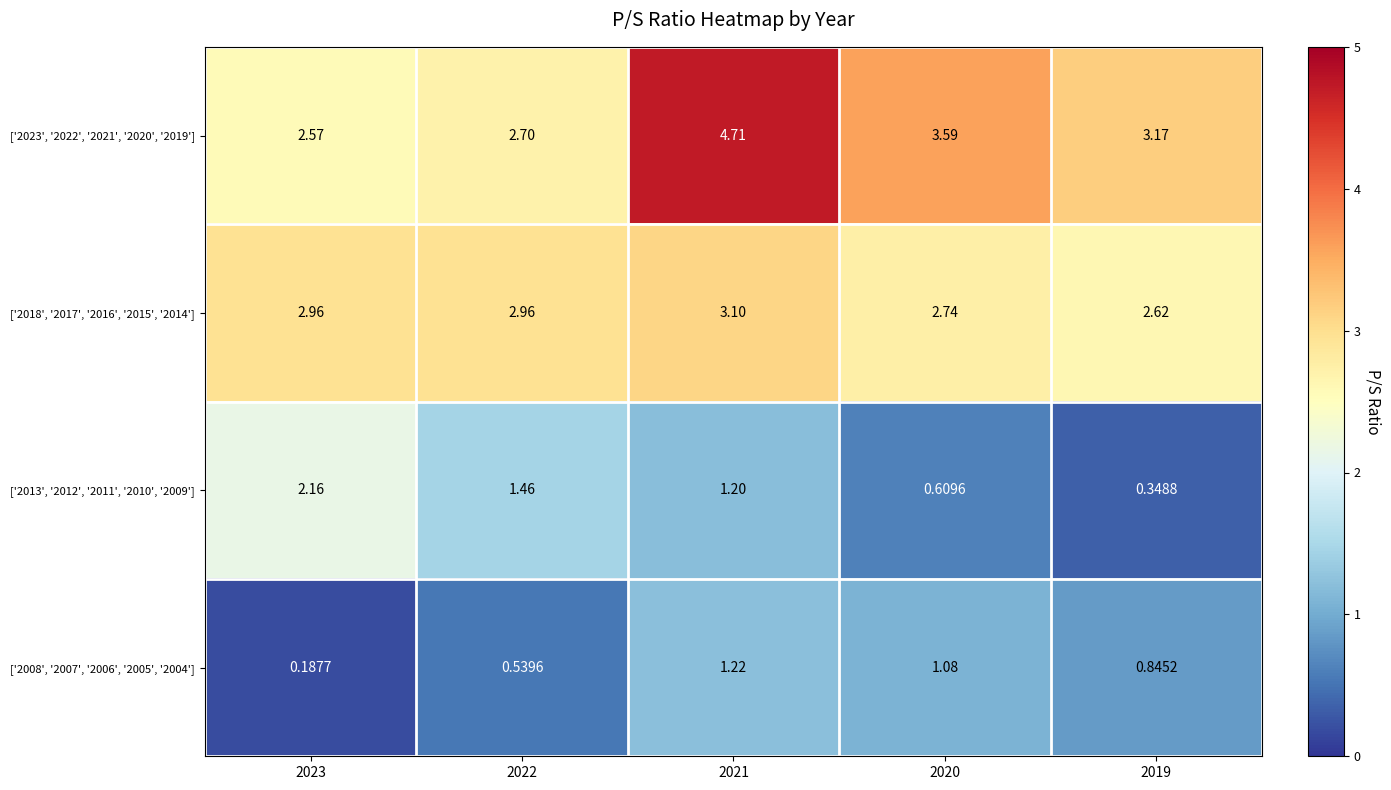

Which series has the largest range (max minus min)?

['2023', '2022', '2021', '2020', '2019']